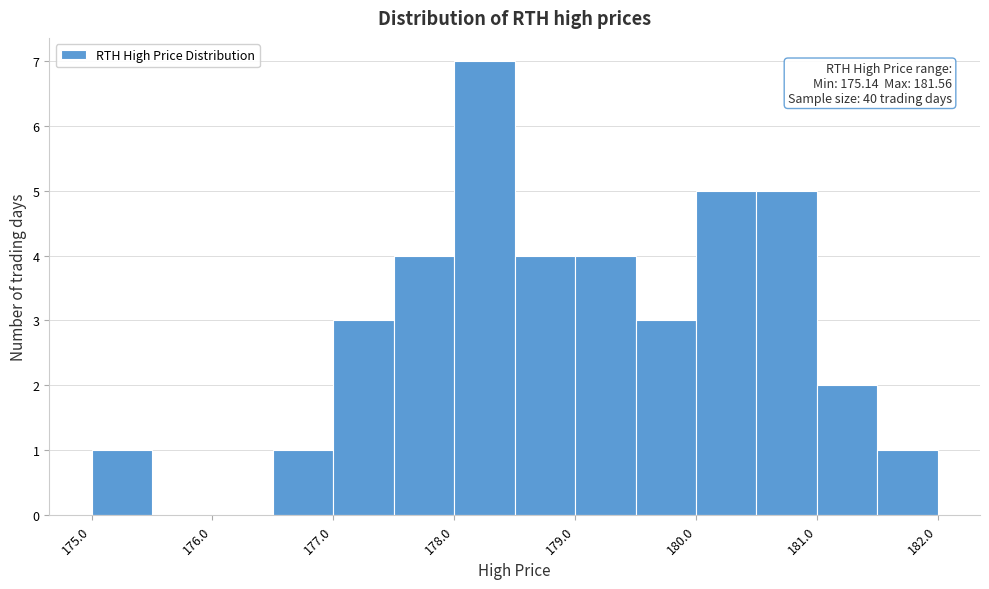

Over which range of the x-axis is the bar tallest?

178.0 to 178.5